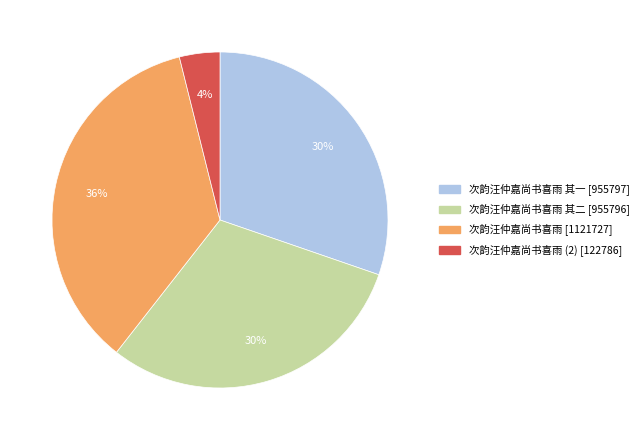

To the nearest percent, what is the average slice percentage?

25%